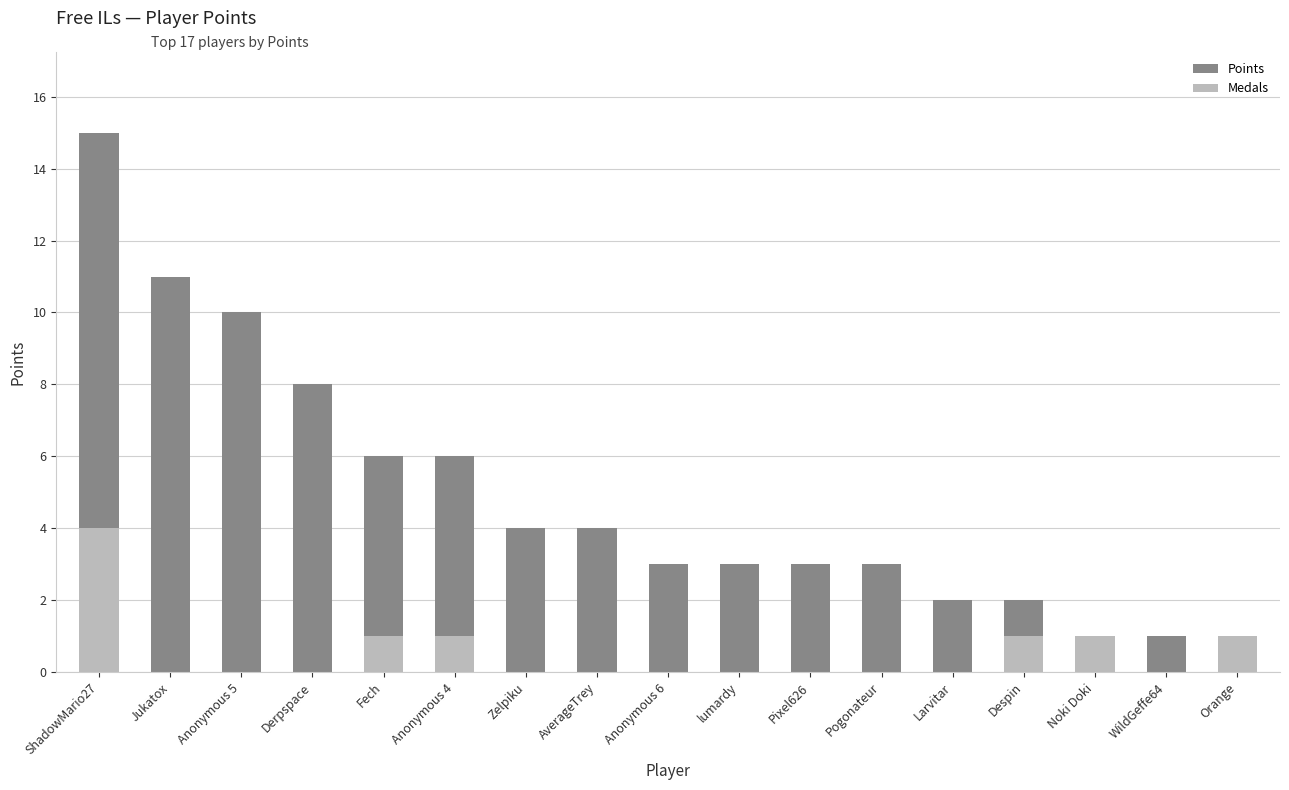

How many positive values does the Medals series have?

6